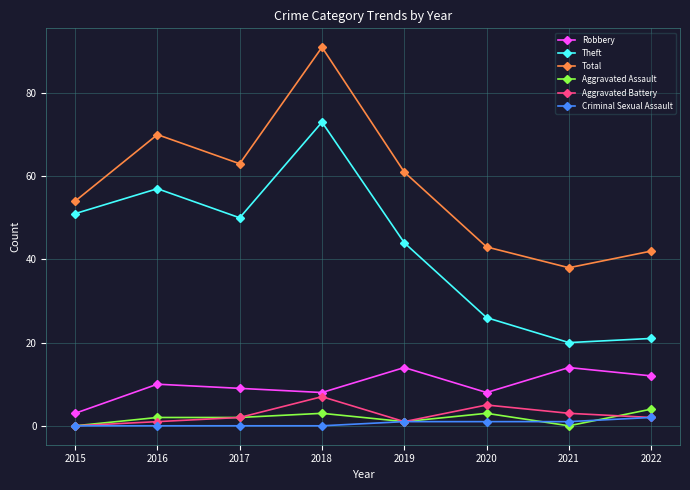

Where is the first local maximum for Aggravated Battery?

2018